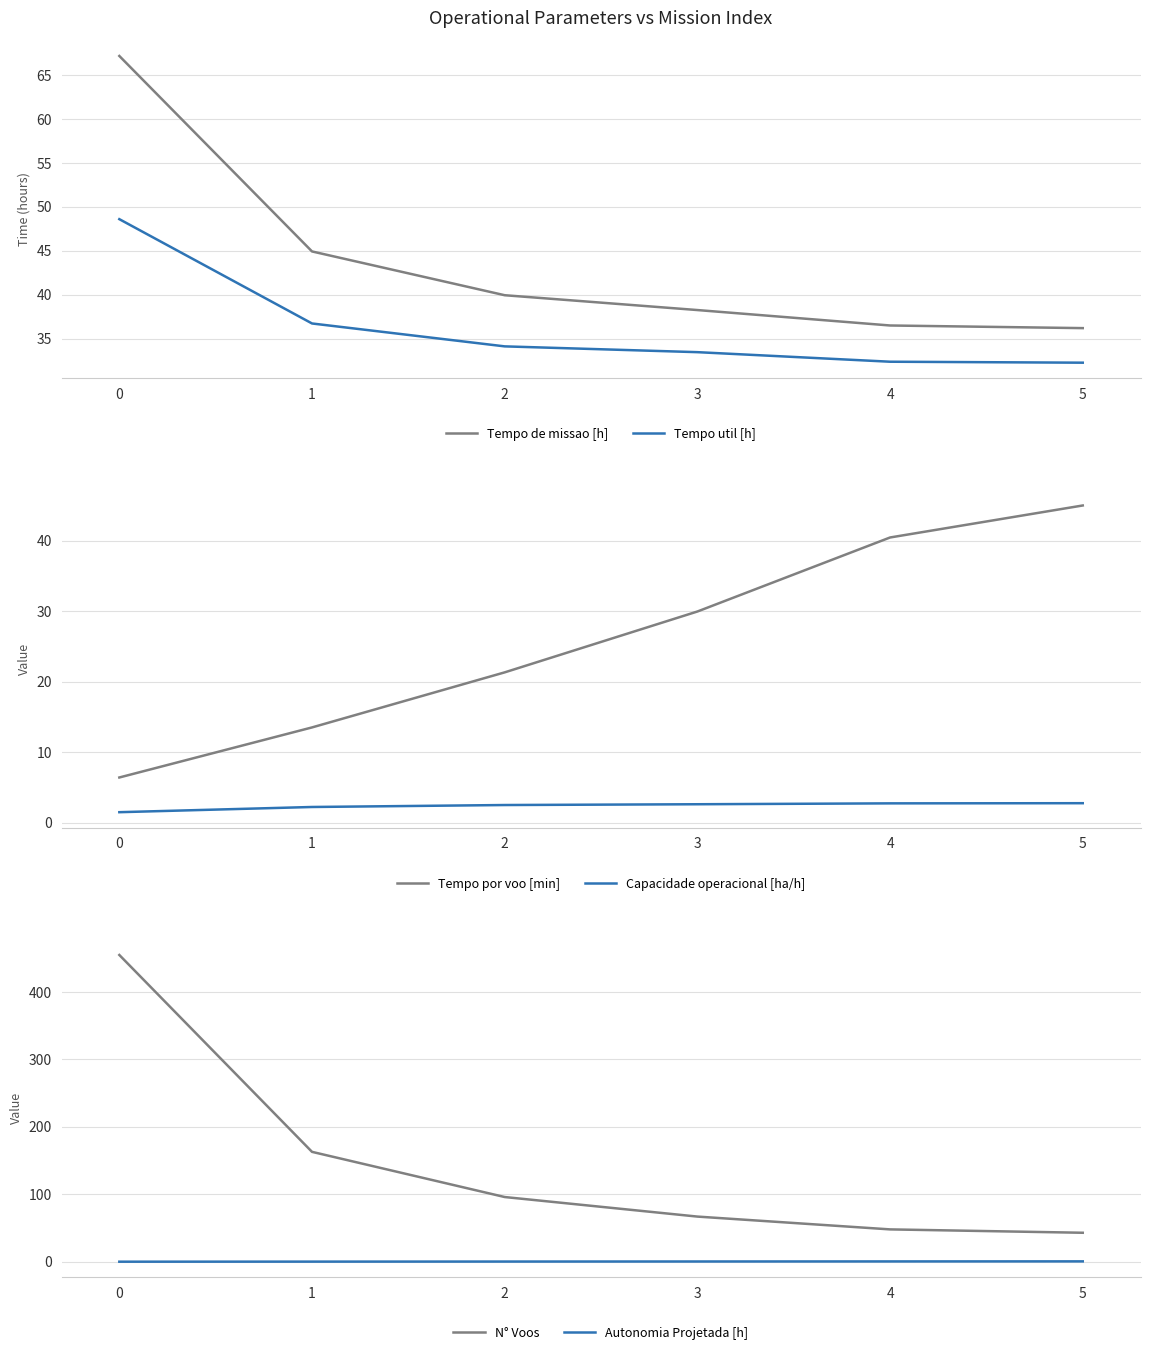

At 1, list the series in order from largest to smallest.

N° Voos, Tempo de missao [h], Tempo util [h], Tempo por voo [min], Capacidade operacional [ha/h], Autonomia Projetada [h]